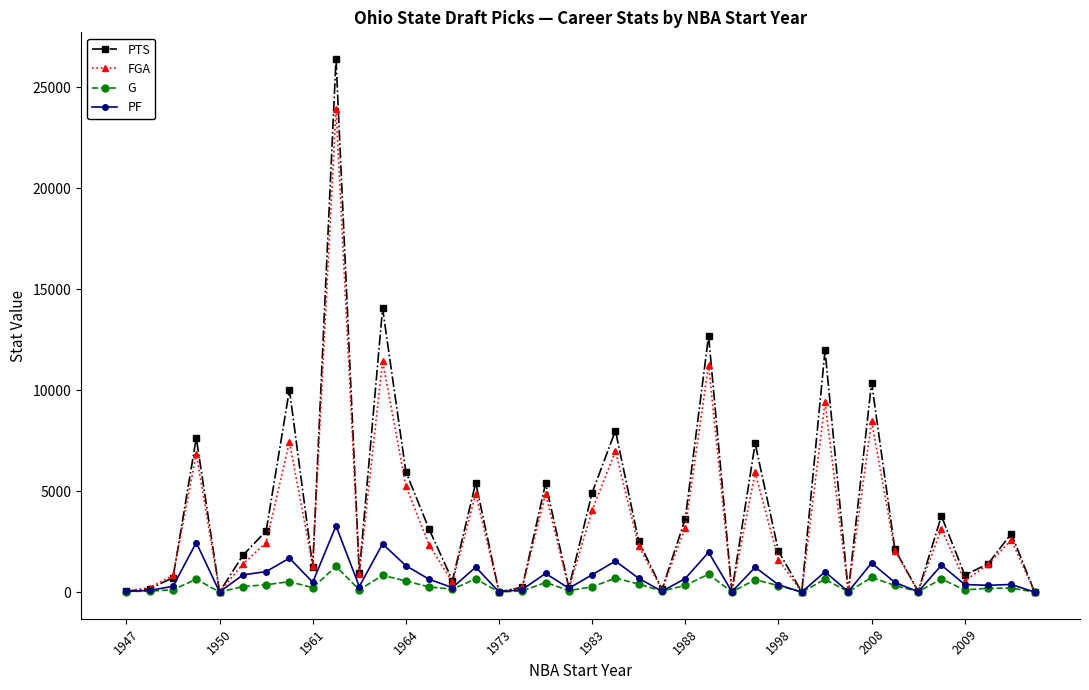

List the series in order of their peak value, highest first.

PTS, FGA, PF, G